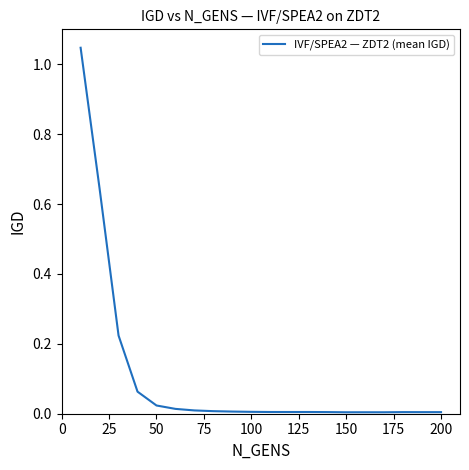

How many points are lower than both their immediate neighbors (excluding endpoints)?

4